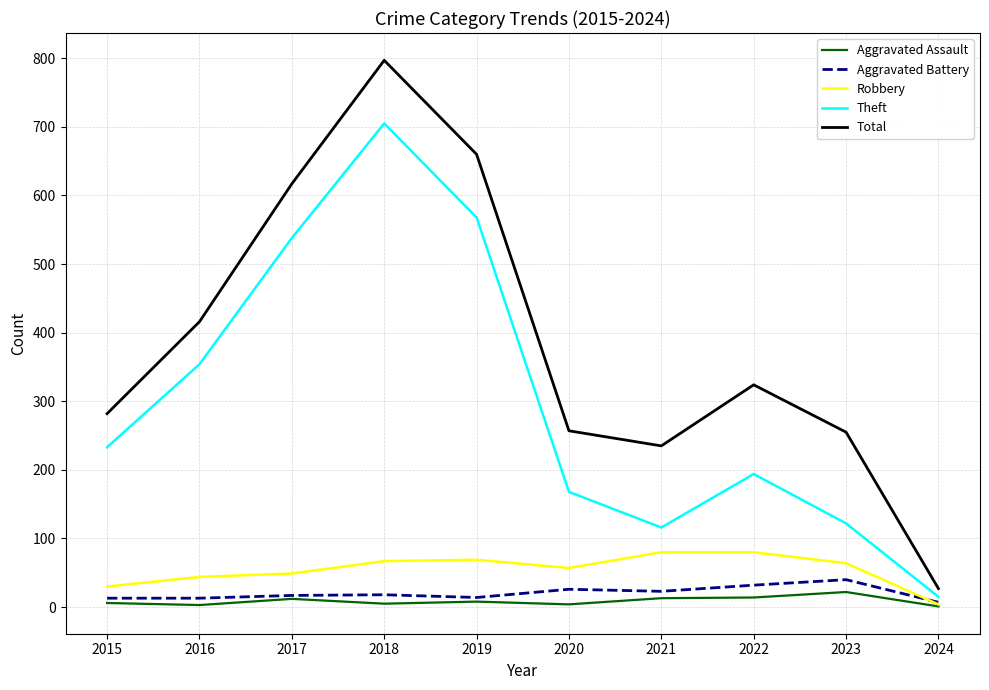

Does the chart display data point markers on the line(s)?

No